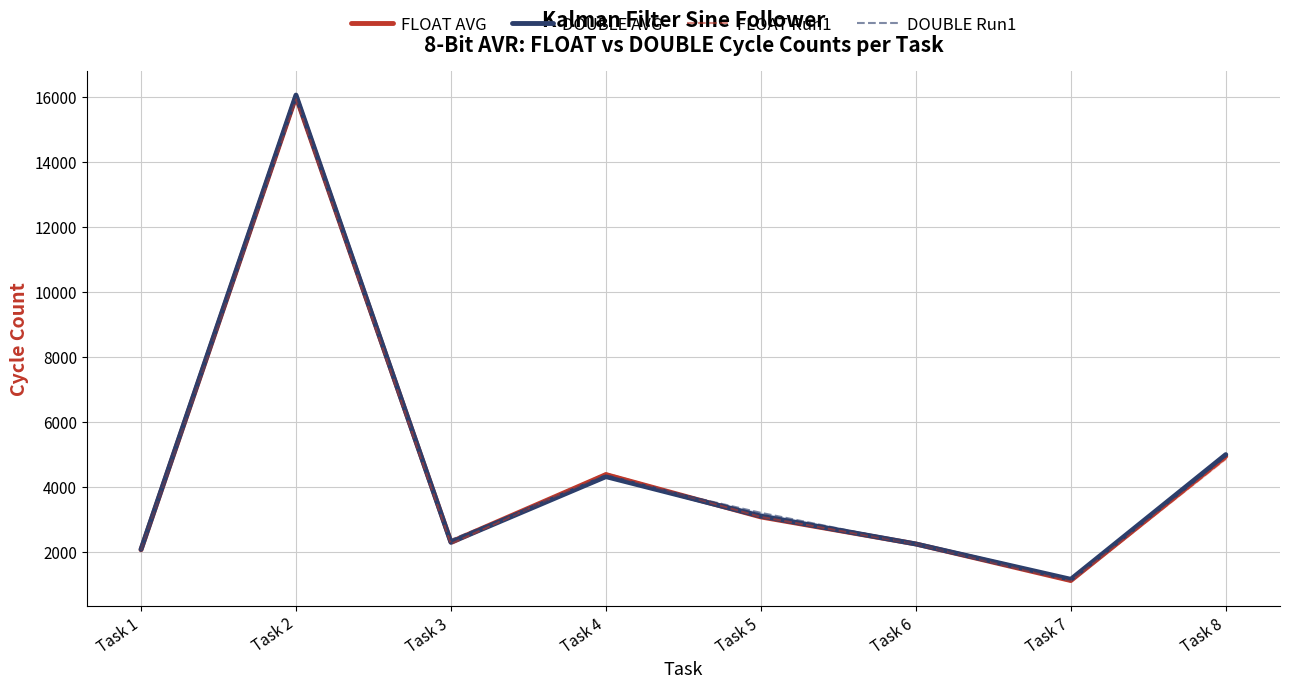

Where does the DOUBLE AVG series first go above 3097?

Task 2